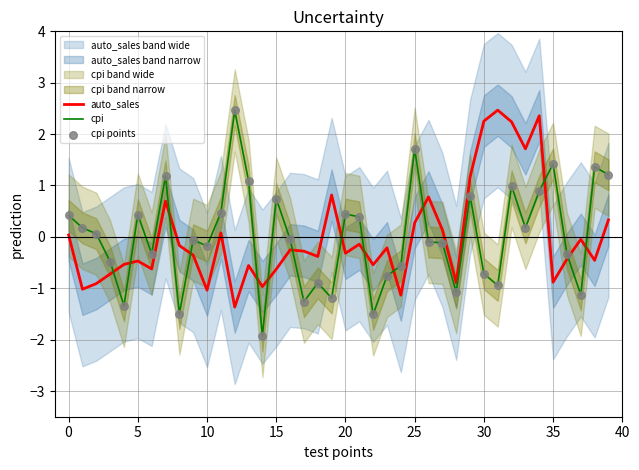

Which series contains the lowest Y value?

cpi